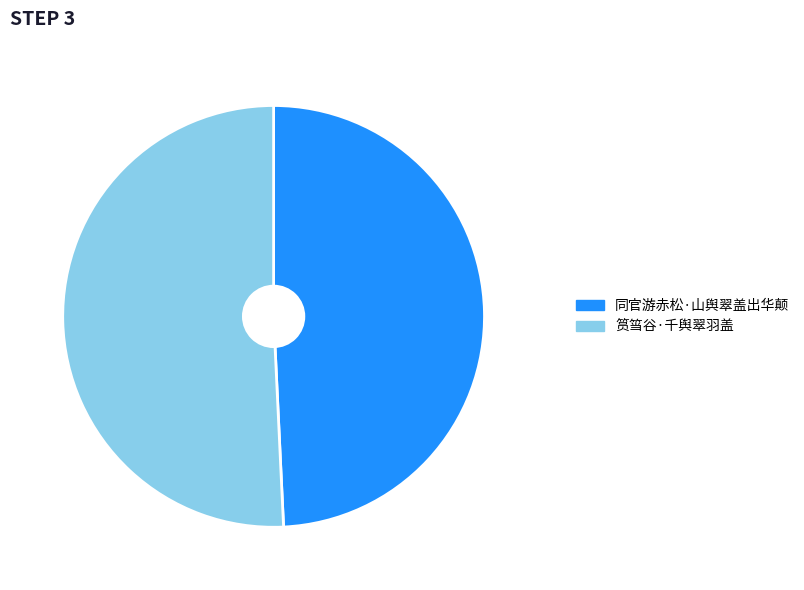

Rank the categories by value from highest to lowest.

筼筜谷·千舆翠羽盖, 同官游赤松·山舆翠盖出华颠